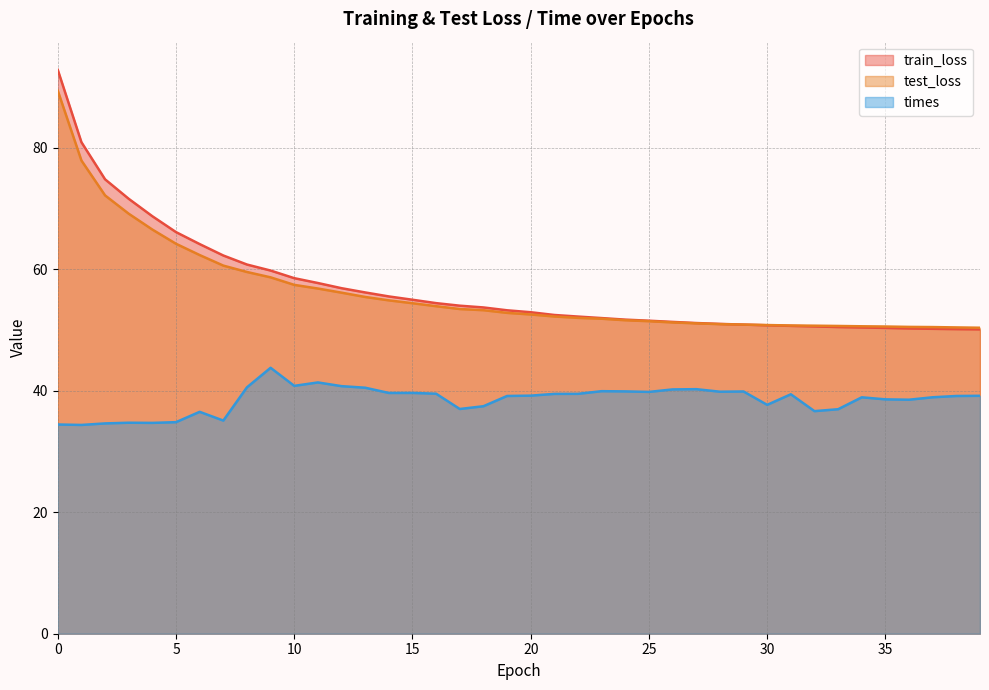

Rank the categories by test_loss value from lowest to highest.

39, 38, 37, 36, 35, 34, 33, 32, 31, 30, 29, 28, 27, 26, 25, 24, 23, 22, 21, 20, 19, 18, 17, 16, 15, 14, 13, 12, 11, 10, 9, 8, 7, 6, 5, 4, 3, 2, 1, 0